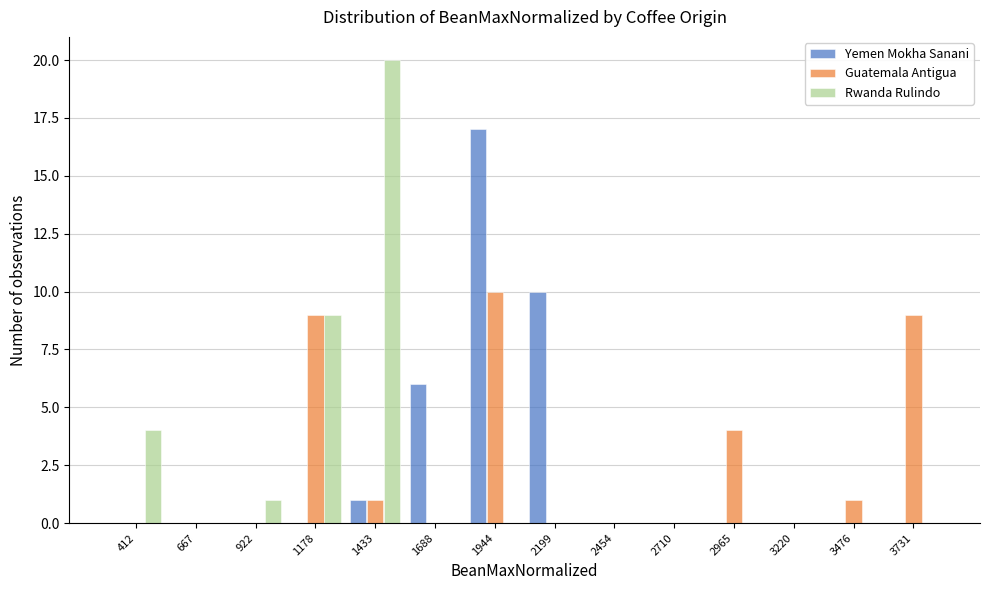

At which category does the chart reach its peak across all series?

1433